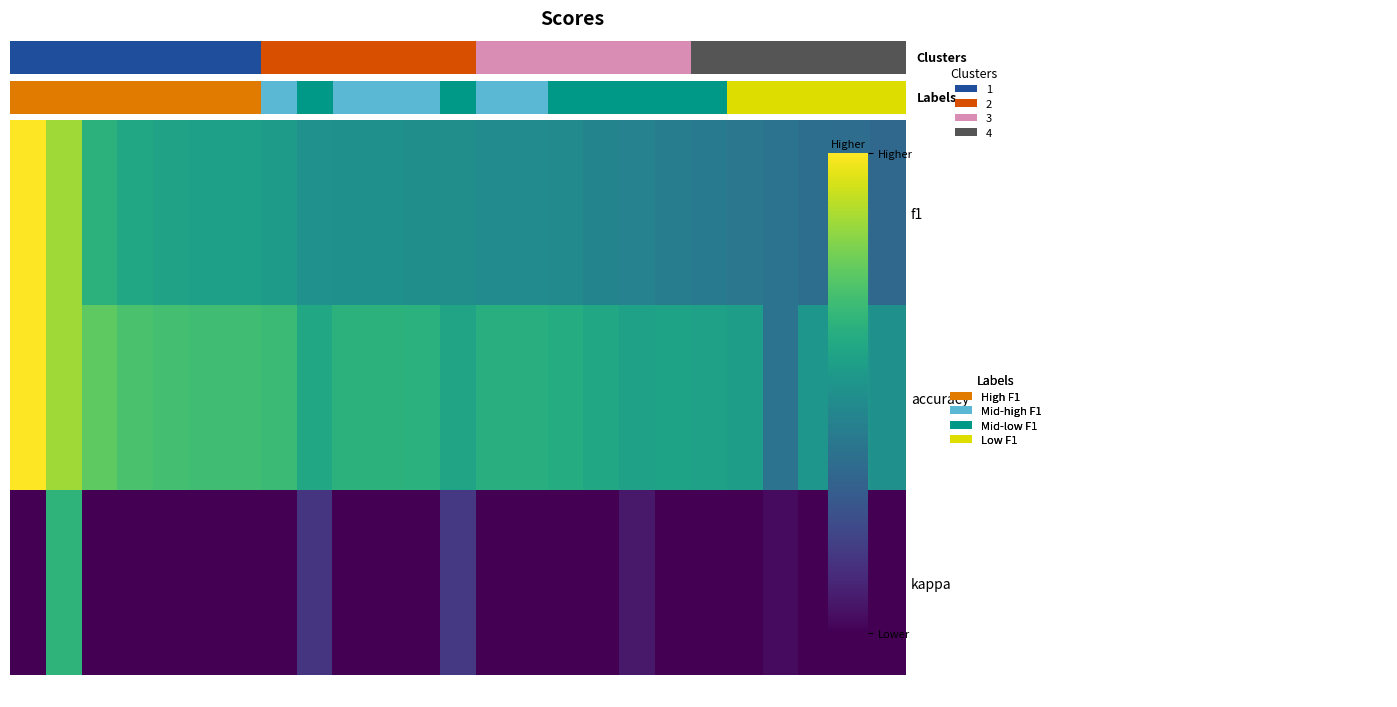

Reading left to right, list all the values displayed in this chart.

f1: 1.0	0.9	0.6	0.6	0.6	0.6	0.6	0.6	0.5	0.5	0.5	0.5	0.5	0.5	0.5	0.5	0.5	0.4	0.4	0.4	0.4	0.4	0.4	0.4	0.3
accuracy: 1.0	0.9	0.8	0.7	0.7	0.7	0.7	0.7	0.6	0.6	0.6	0.6	0.6	0.6	0.6	0.6	0.6	0.6	0.6	0.6	0.6	0.4	0.5	0.5	0.5
kappa: 0.0	0.7	0.0	0.0	0.0	0.0	0.0	0.0	0.2	0.0	0.0	0.0	0.2	0.0	0.0	0.0	0.0	0.1	0.0	0.0	0.0	0.0	0.0	0.0	0.0